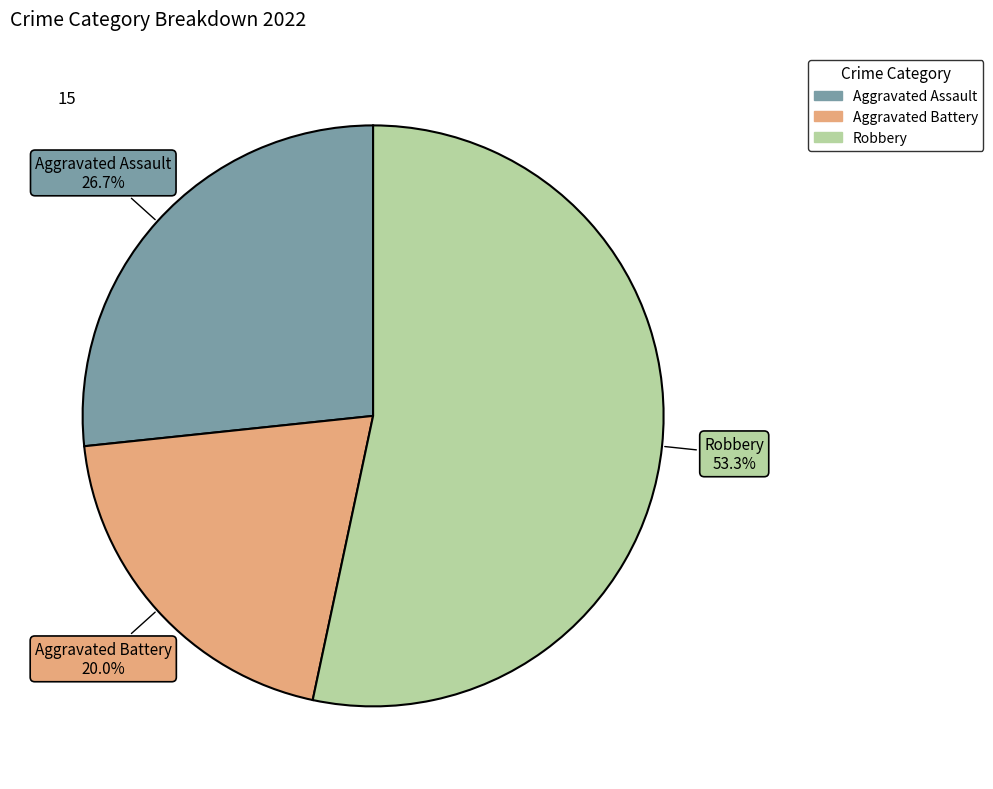

Is there any slice that represents more than half of the pie?

Yes